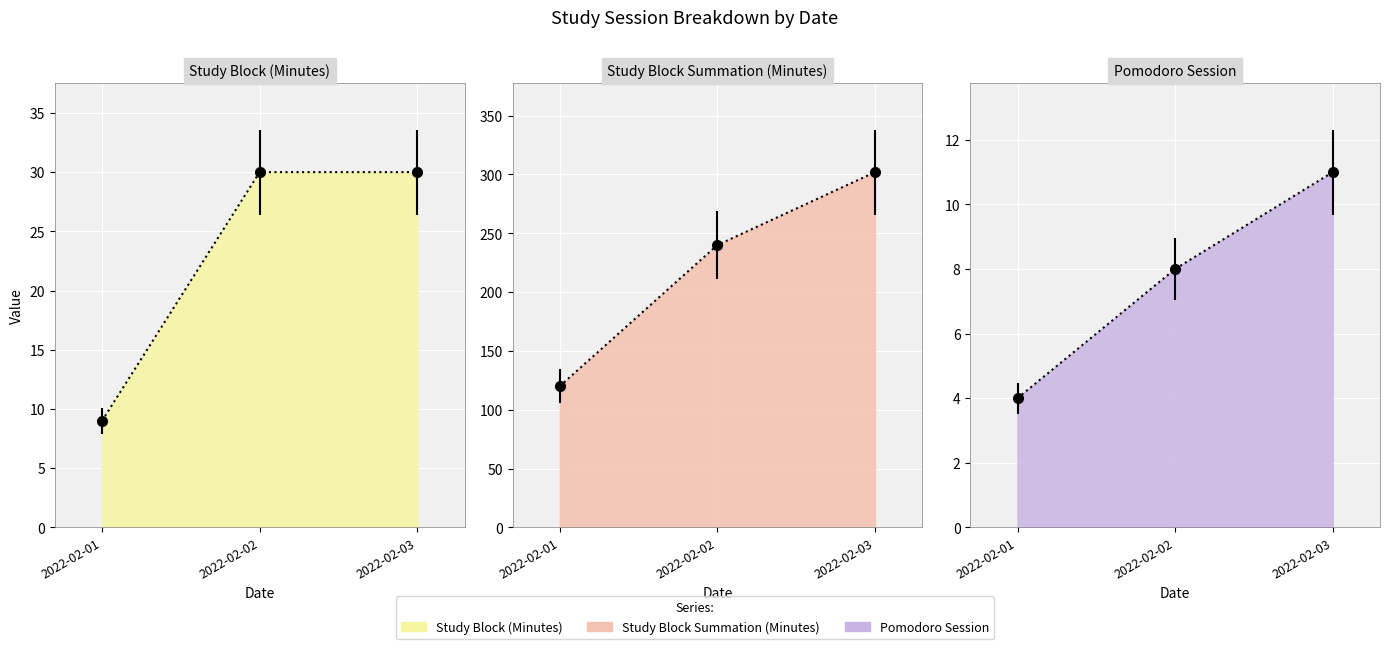

What is the sum of all Study Block (Minutes) values?

69